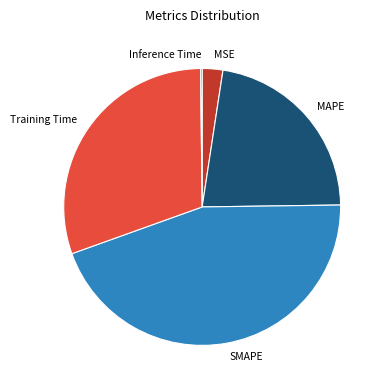

True or false: MSE accounts for 9% of the total.

False